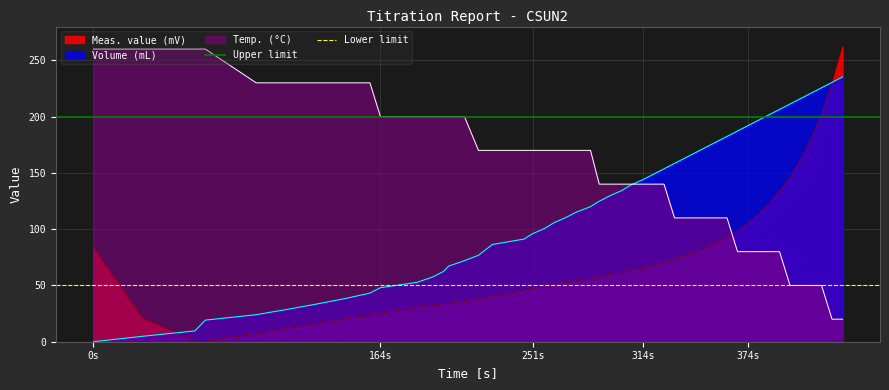

Which series ends up on top after the final intersection of Meas. value (mV) and Temp. (°C)?

Meas. value (mV)